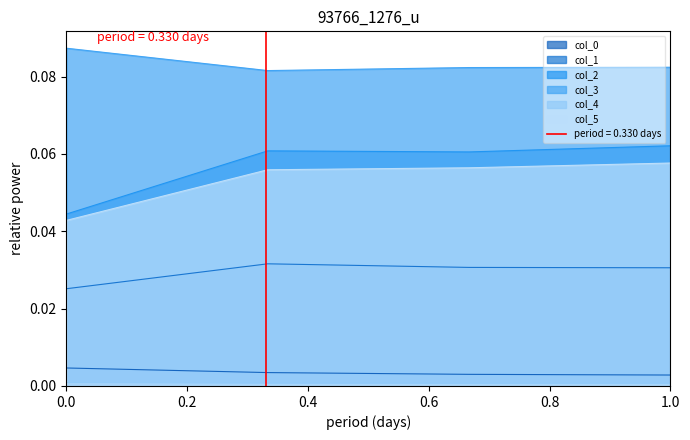

Reading left to right, what are all the values shown in this chart?

col_0: 0.0	0.0	0.0	0.0
col_1: 0.0	0.0	0.0	0.0
col_2: 0.0	0.1	0.1	0.1
col_3: 0.1	0.1	0.1	0.1
col_4: 0.0	0.0	0.0	0.0
col_5: 0.0	0.1	0.1	0.1